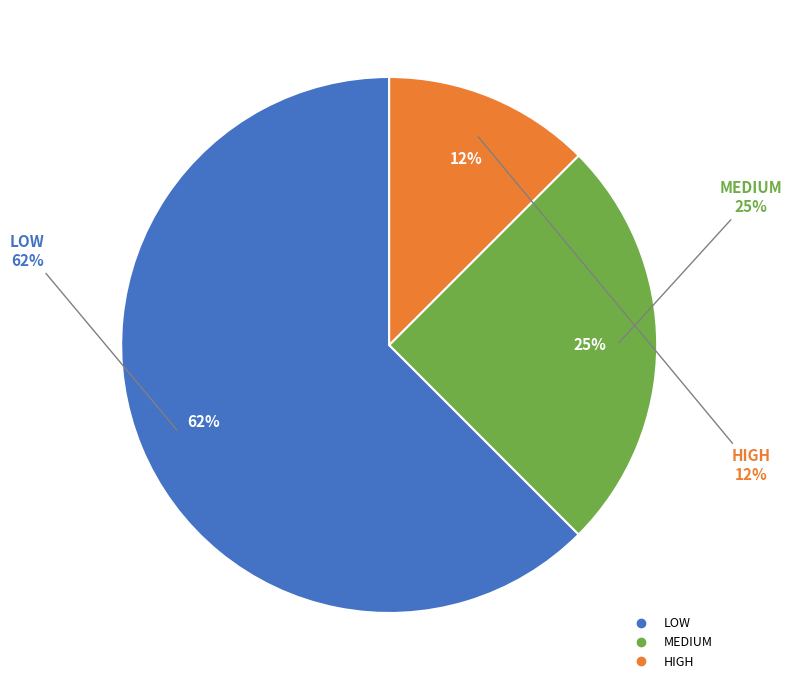

To the nearest percent, what percentage of the pie is MEDIUM?

25%